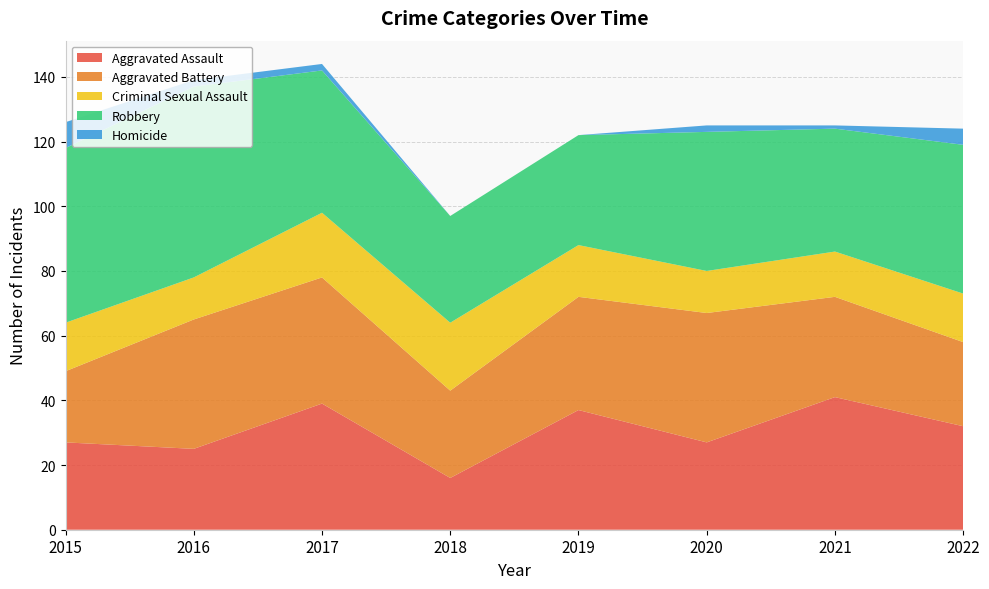

Reading left to right, what are all the values shown in this chart?

Aggravated Assault: 27	25	39	16	37	27	41	32
Aggravated Battery: 22	40	39	27	35	40	31	26
Criminal Sexual Assault: 15	13	20	21	16	13	14	15
Robbery: 54	59	44	33	34	43	38	46
Homicide: 8	2	2	0	0	2	1	5